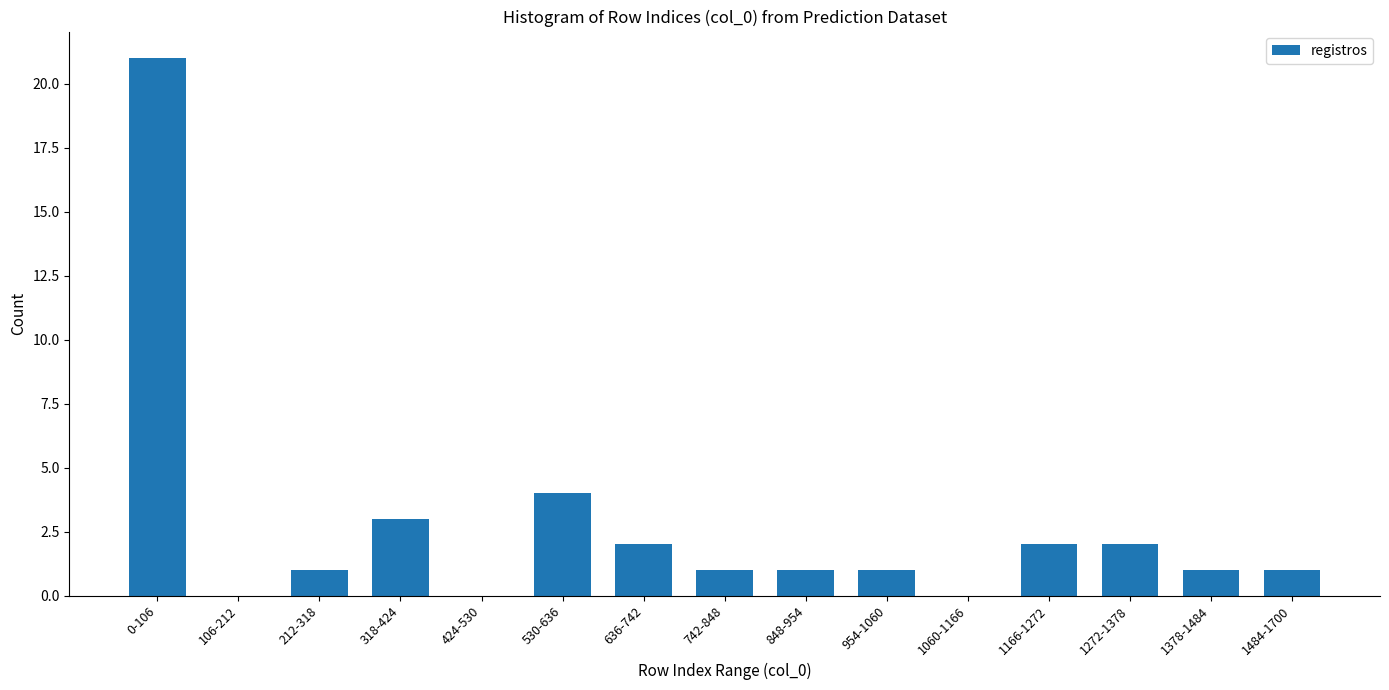

What is the sum of the values at 954-1060 and 1166-1272?

3